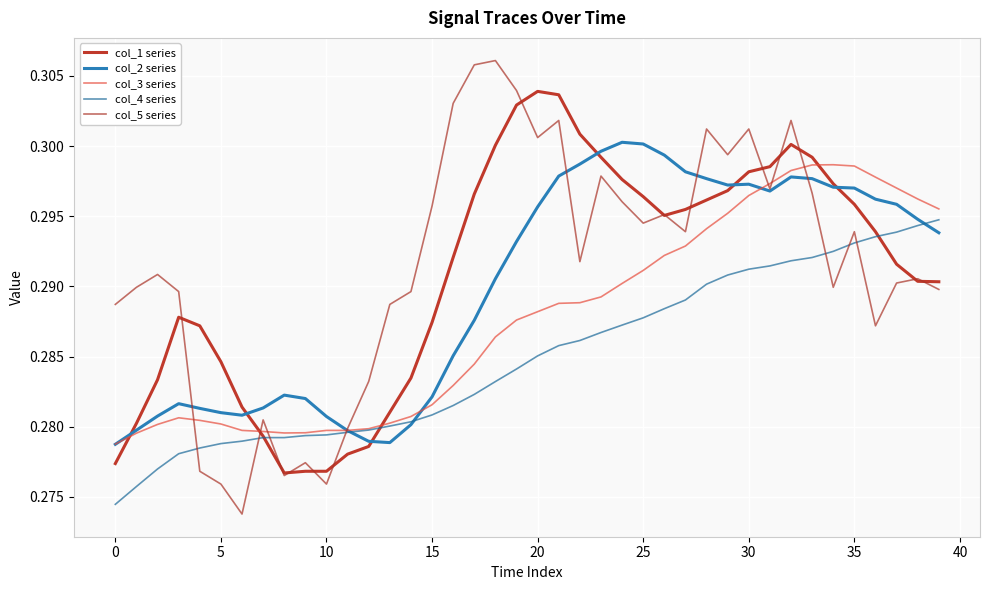

Which series has the largest range (max minus min)?

col_5 series